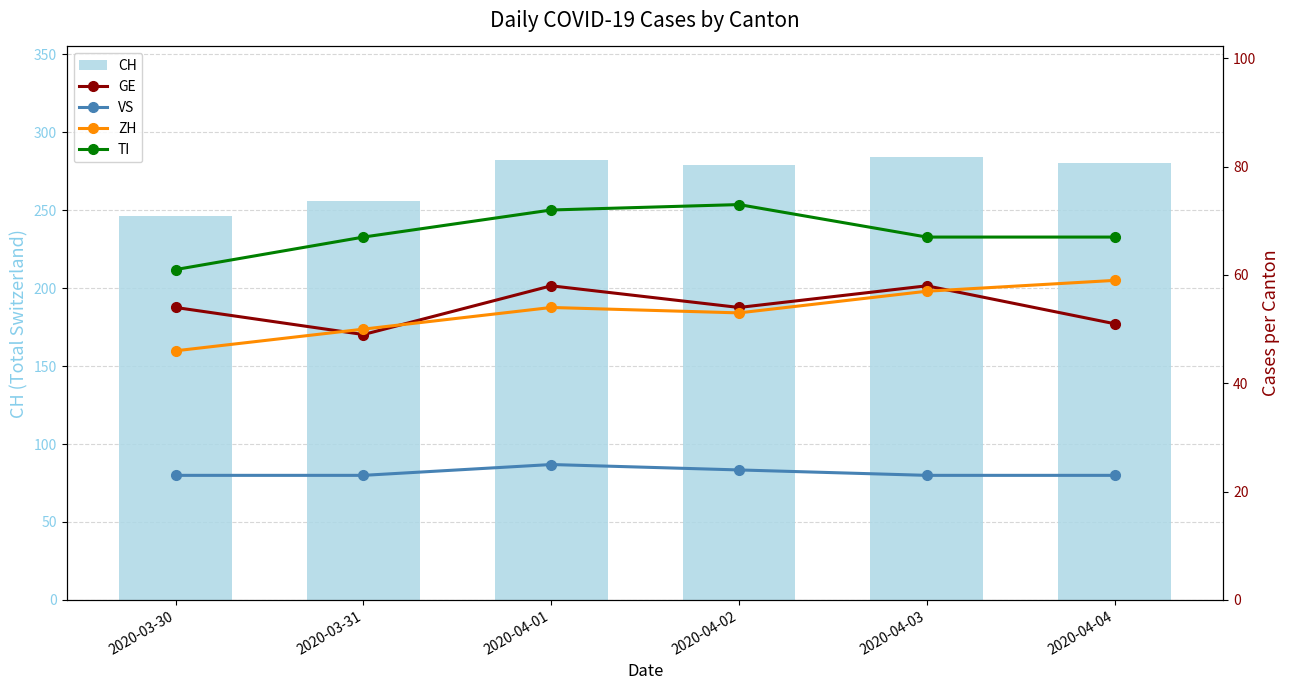

List the labels in order of CH value, largest first.

2020-04-03, 2020-04-01, 2020-04-04, 2020-04-02, 2020-03-31, 2020-03-30